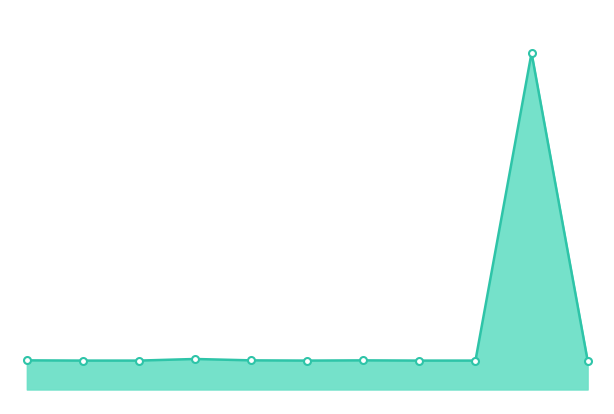

What is the average value?

59304